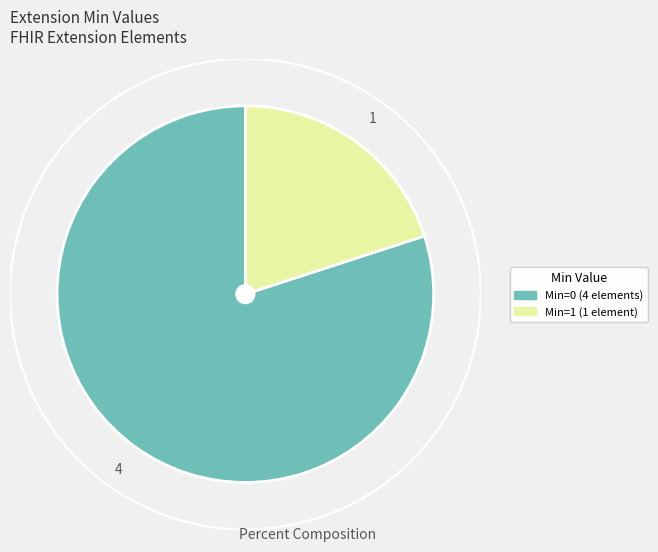

Which slice is the smallest?

Min=1 (1 element)